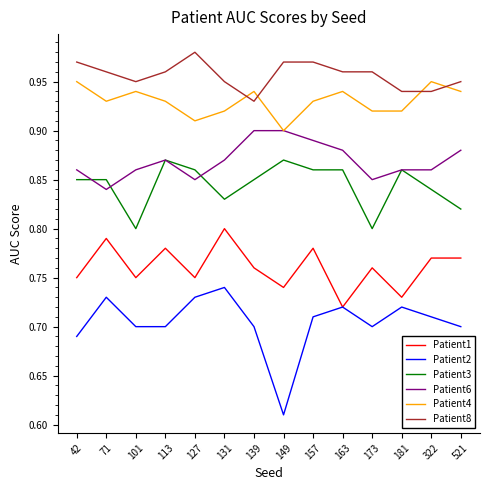

True or false: Patient6 and Patient1 cross at least once.

False